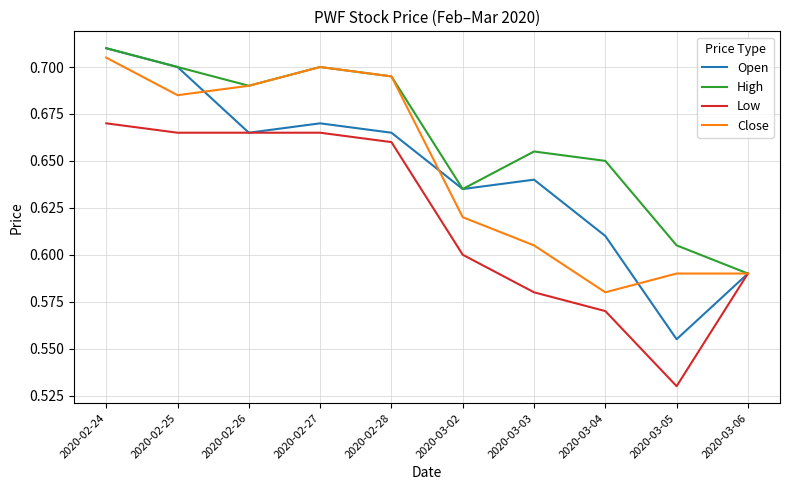

What are all the series names shown in the legend?

Open, High, Low, Close